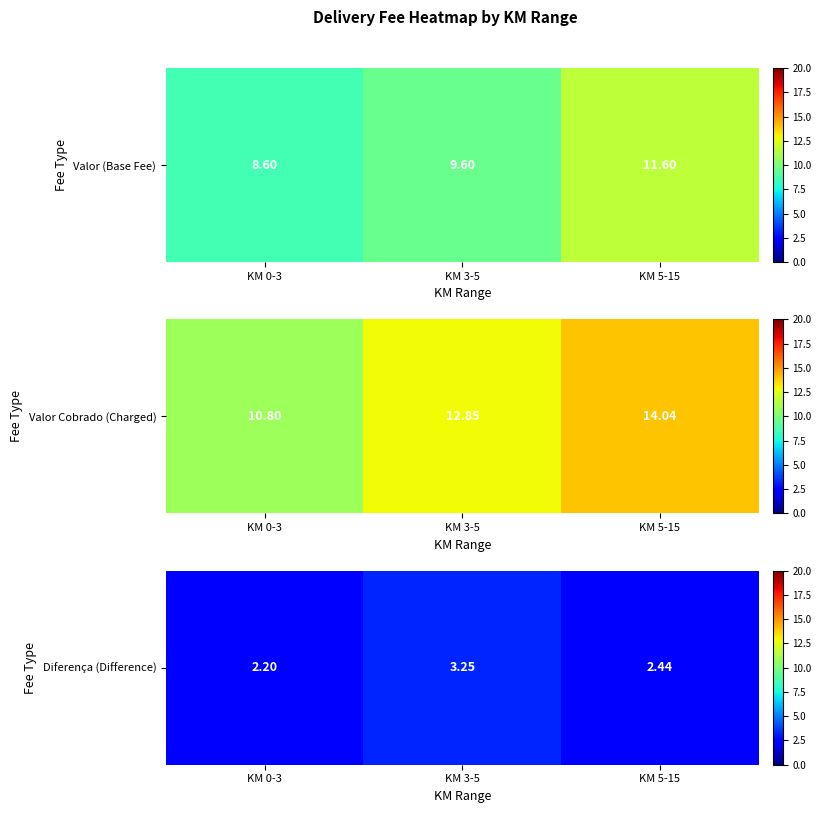

The value at KM 3-5 is 1.5. True or false?

False